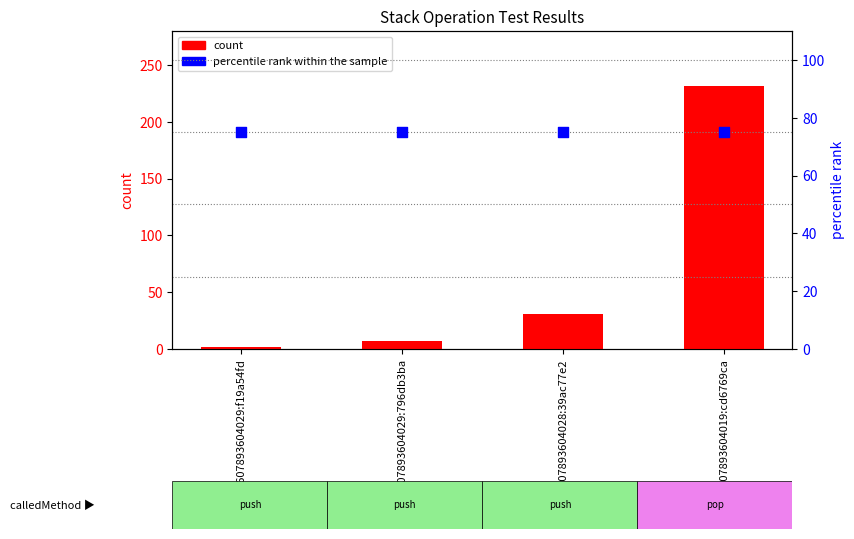

Which series contains the lowest Y value?

count